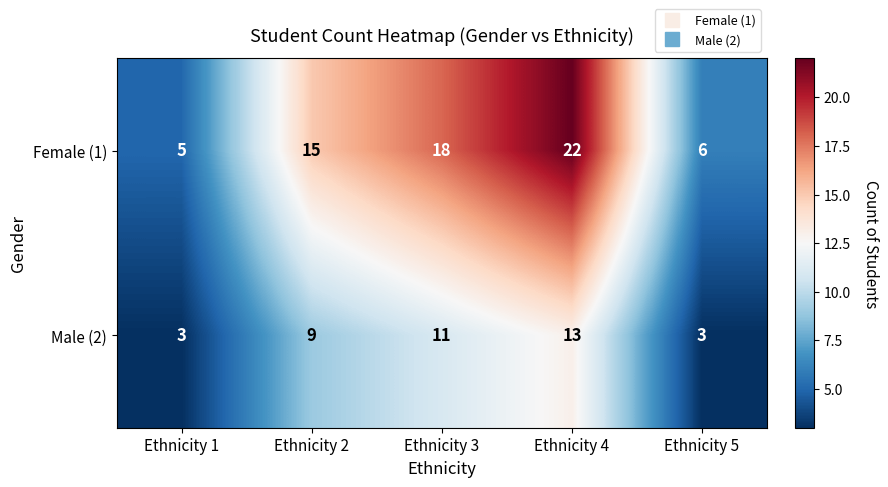

What is the highest value of the Female (1) series?

22